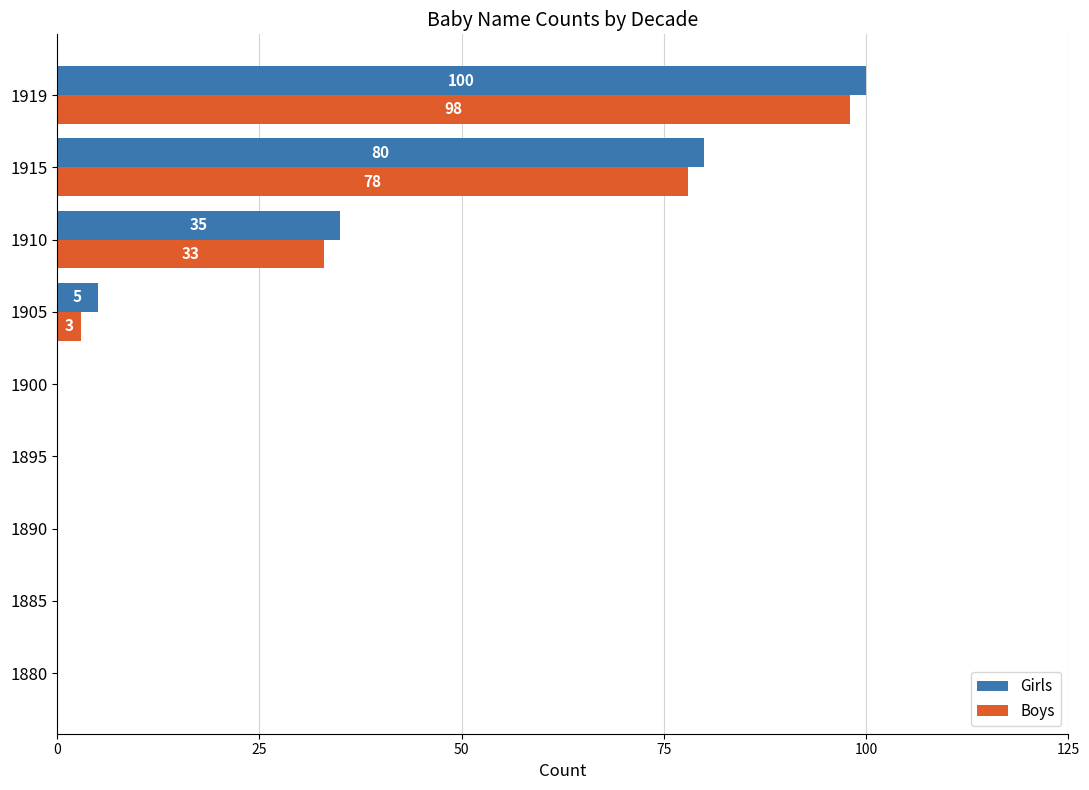

Is it true that Boys equals 0 at 1895?

True